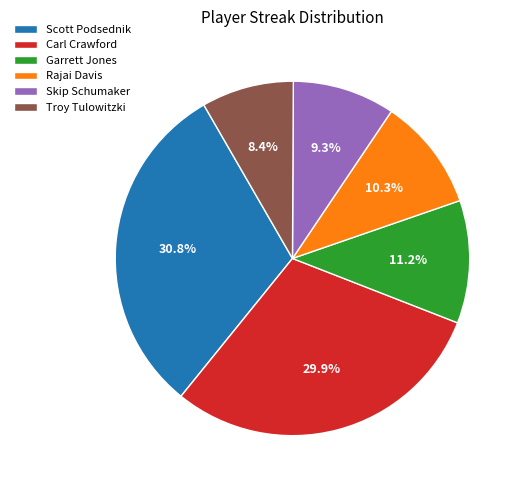

Is it true that Garrett Jones is 2% of the pie?

False